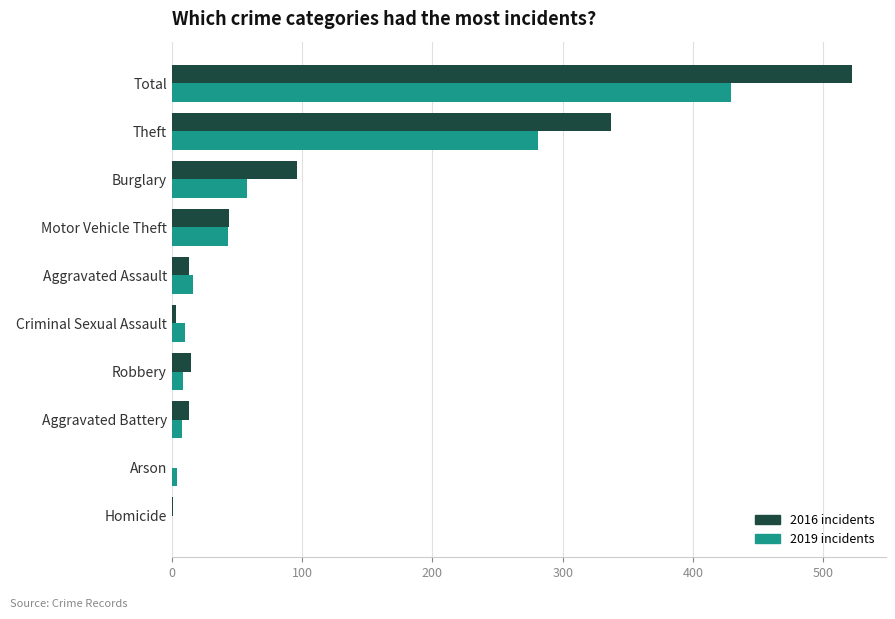

How many distinct data groups are displayed?

2